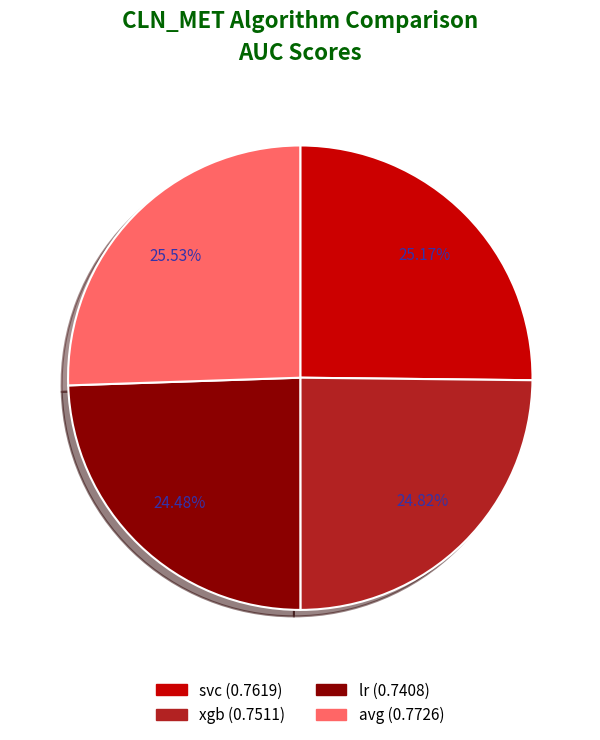

Does any single category account for the majority?

No